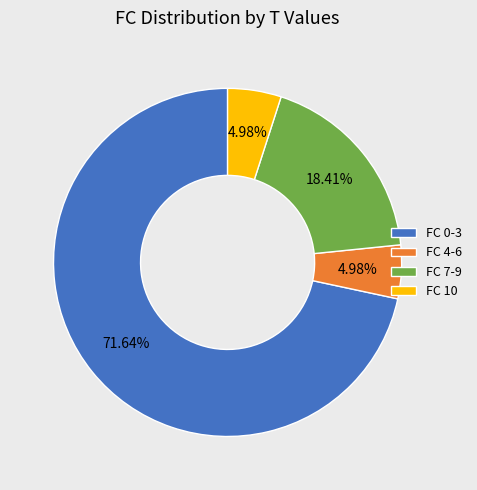

Combined, do FC 7-9 and FC 10 account for over 50%?

No